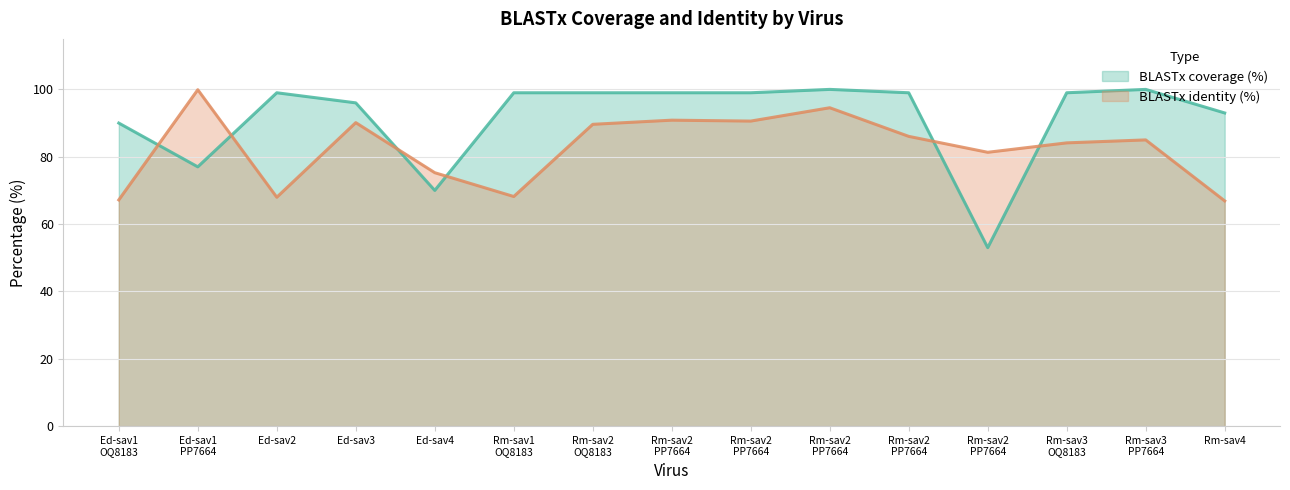

True or false: BLASTx coverage (%) has a value of 139.4 at Ed-sav3.

False